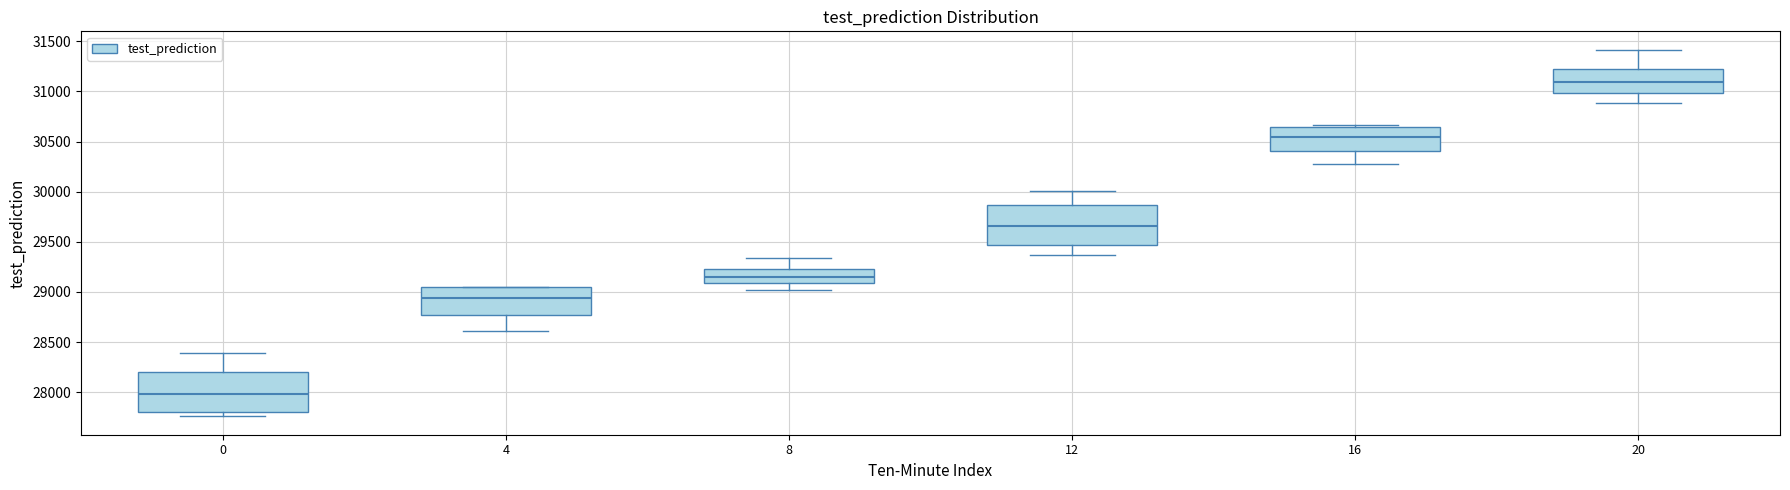

Which box has the lowest median line?

0